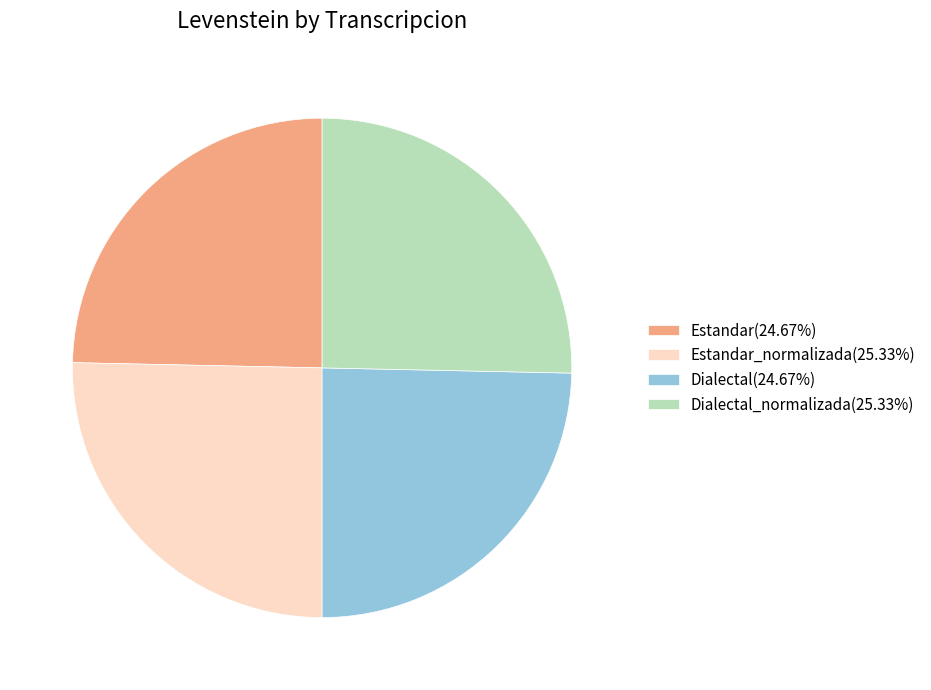

Combined, do Dialectal_normalizada(25.33%) and Estandar_normalizada(25.33%) account for over 50%?

Yes